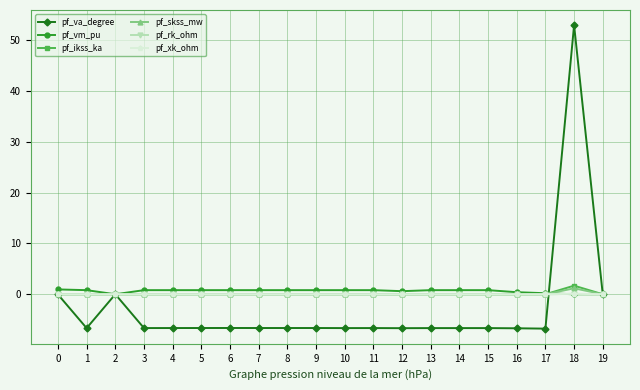

The value of pf_rk_ohm at 14 is 0.0. True or false?

True